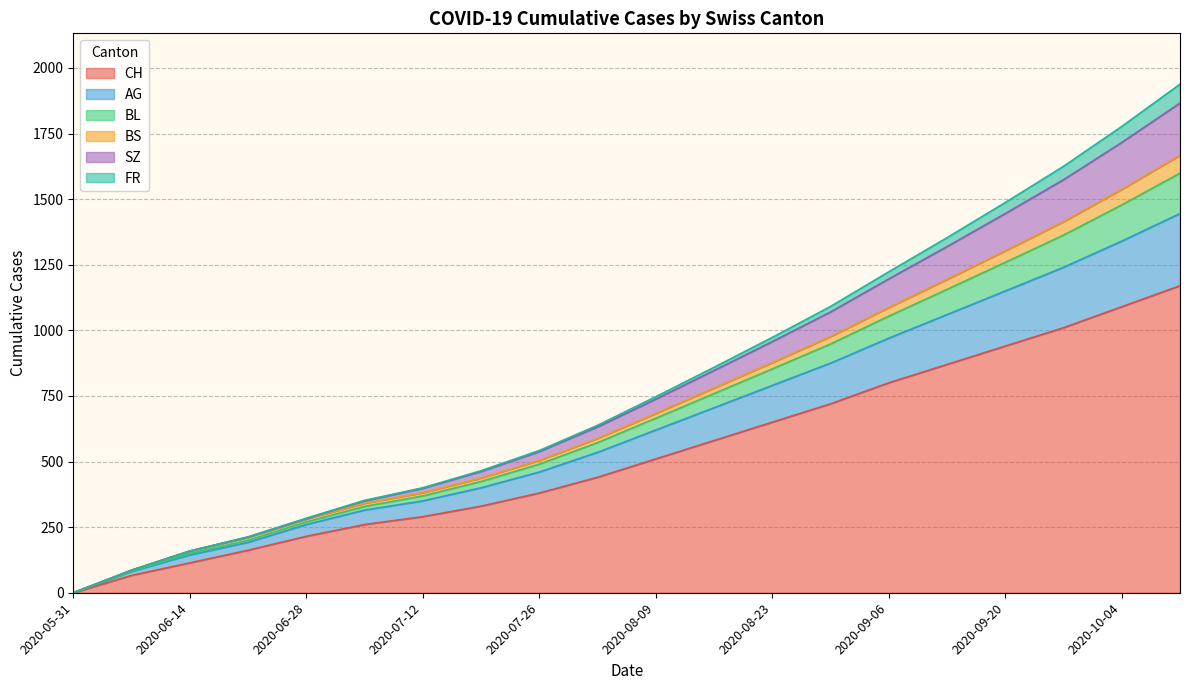

At how many categories does at least one series exceed 494?

12